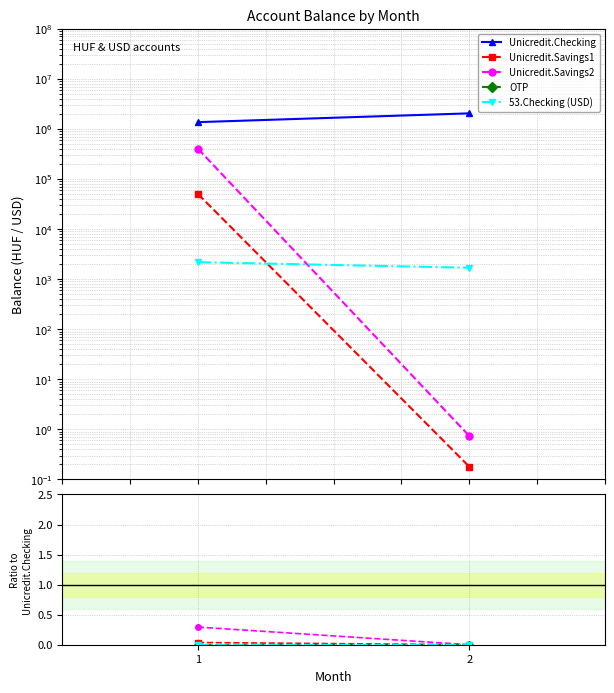

At which category is the sum across all series the highest?

2